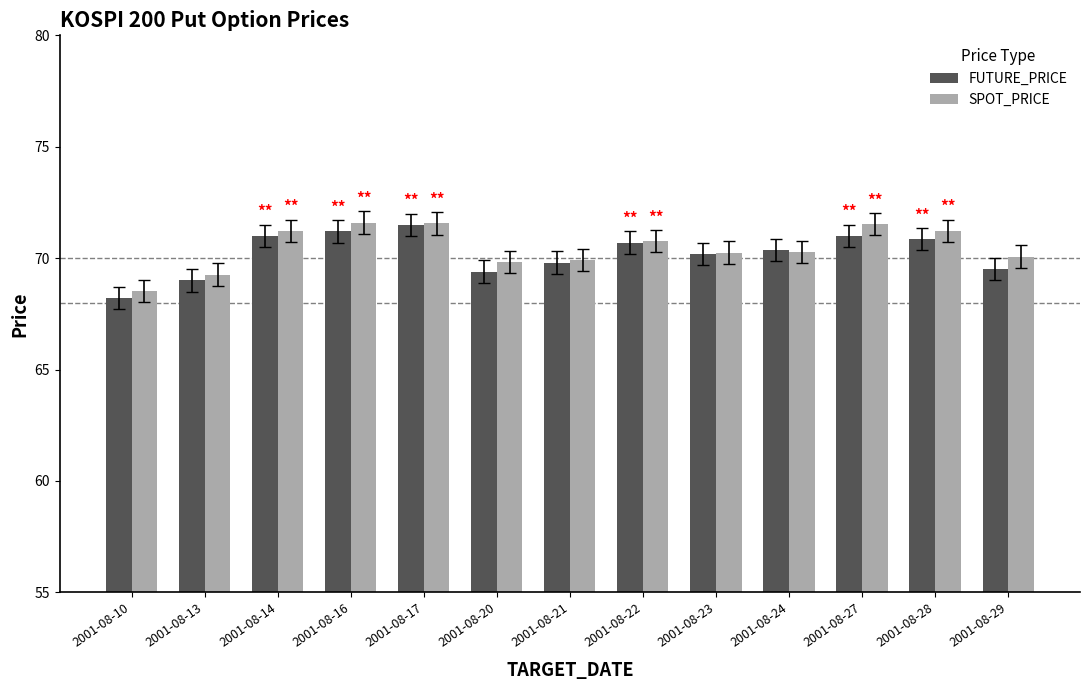

Is the value of SPOT_PRICE at 2001-08-23 greater than the value of FUTURE_PRICE at 2001-08-27?

No